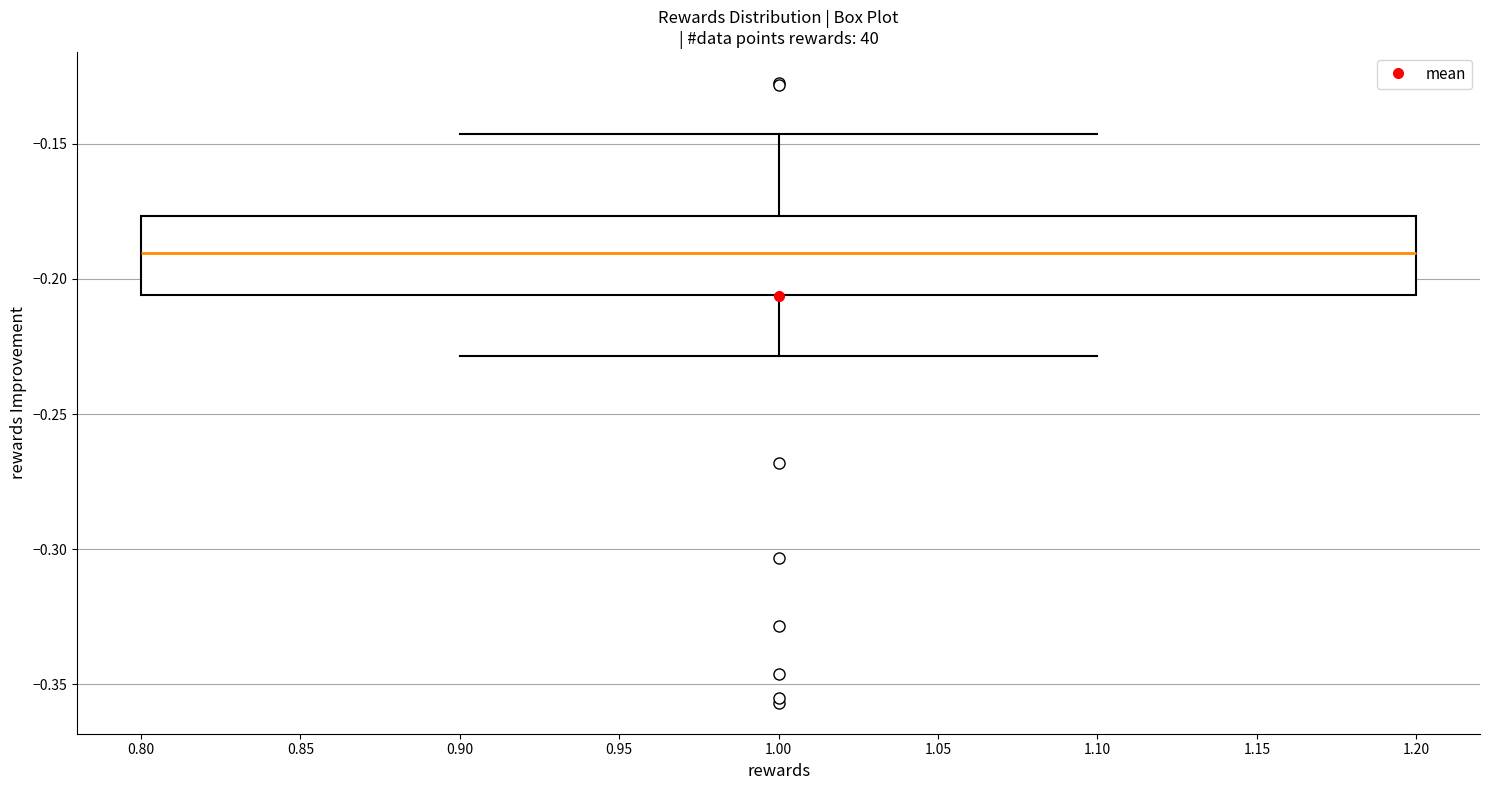

Where does the median line of the box at x = 1.00 sit on the y-axis? The values are not printed on the chart, so give them approximately, as read against the axis.

-0.190